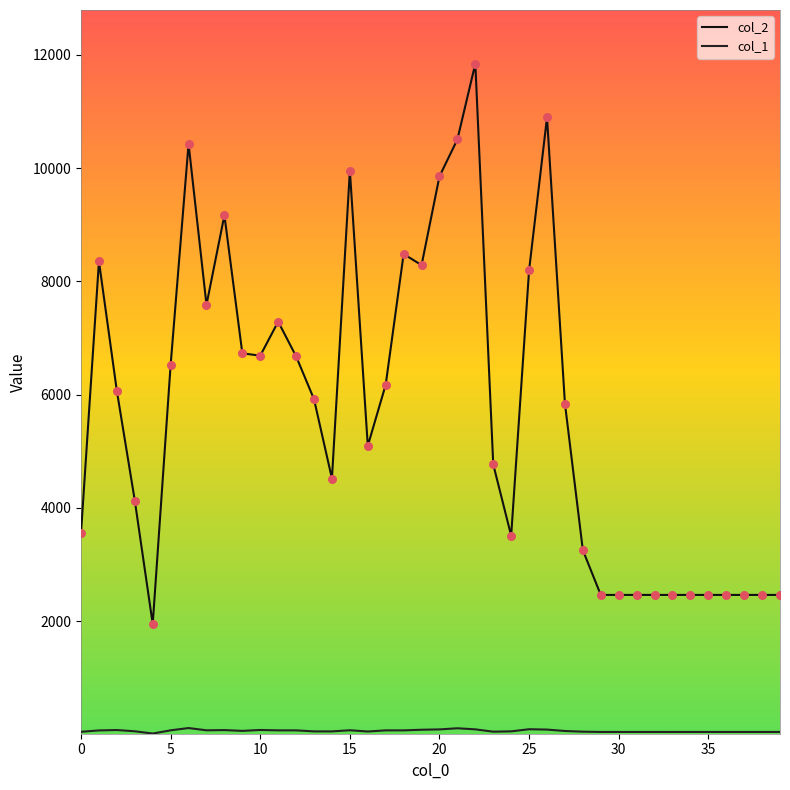

At how many categories does at least one series exceed 2671?

28